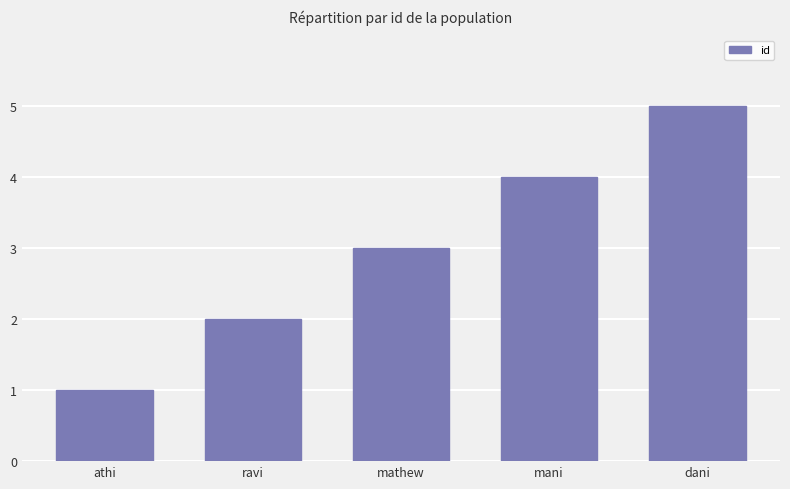

Between mathew and mani, which is larger?

mani